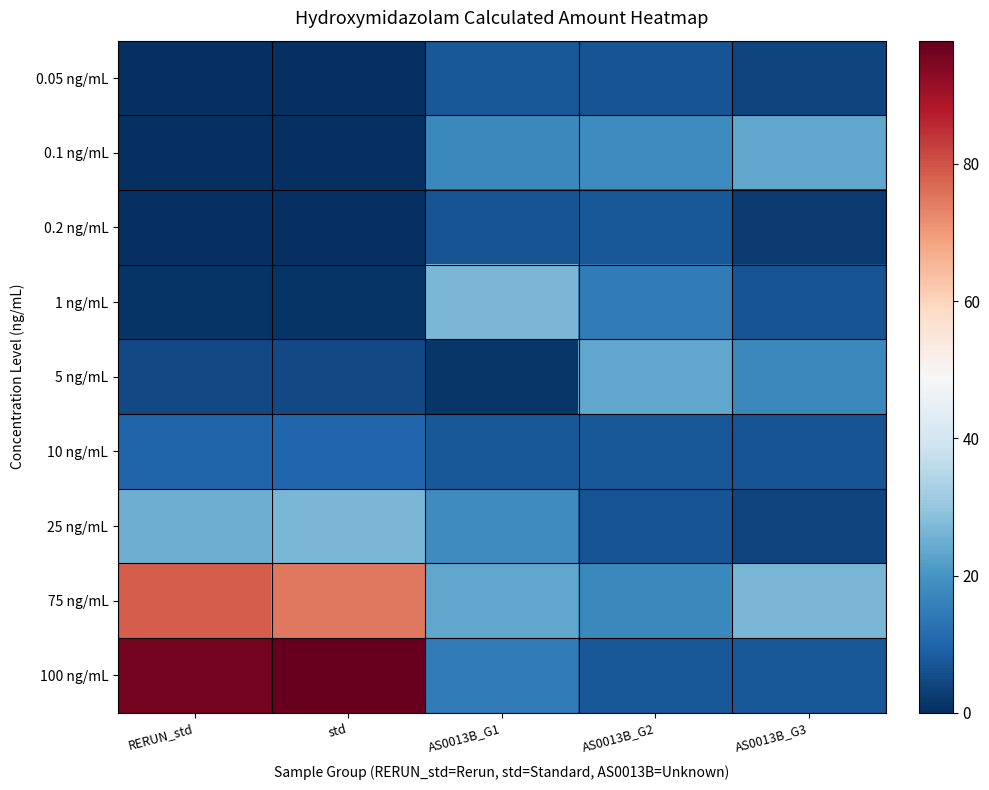

Between AS0013B_G2 and AS0013B_G3, which series saw the biggest shift?

75 ng/mL